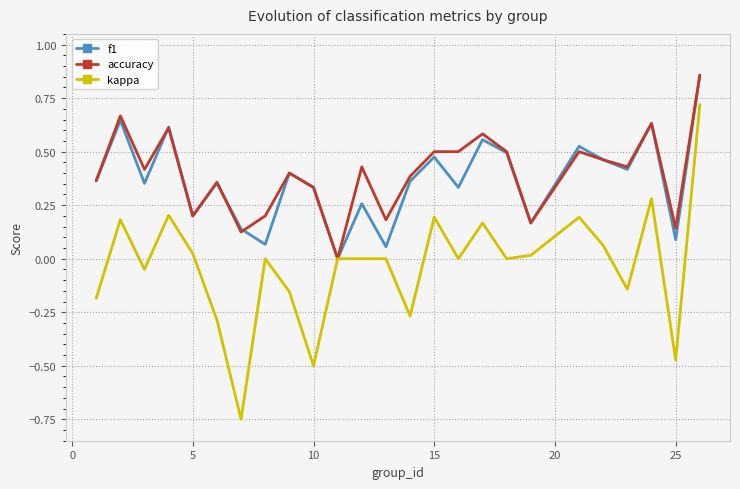

How many lines are shown in the chart?

3